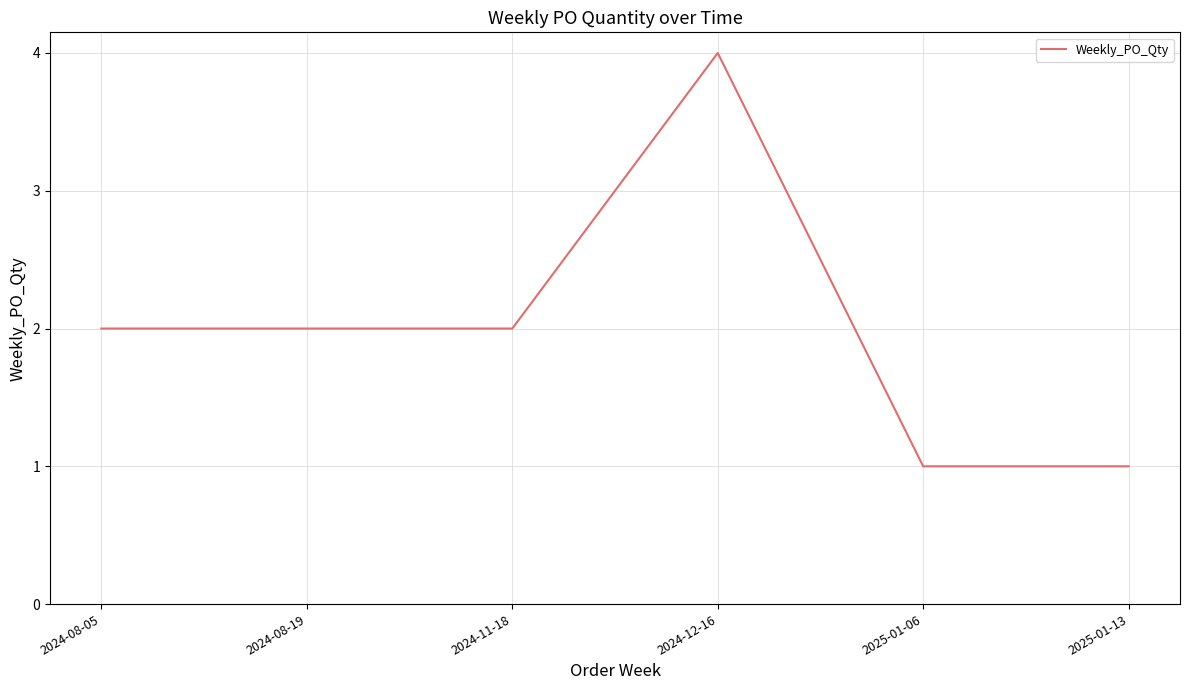

Reading left to right, transcribe all the data shown in this chart.

2	2	2	4	1	1